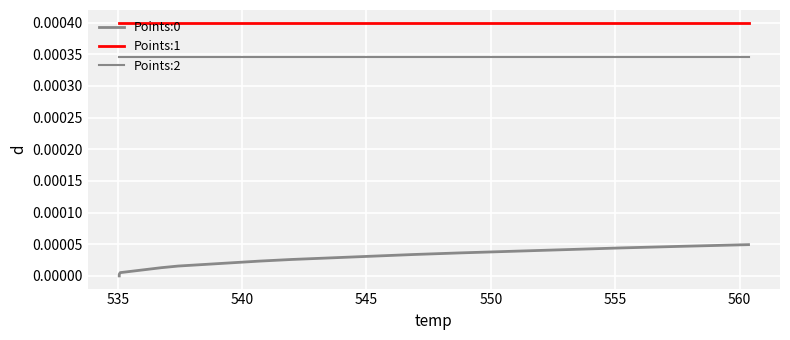

True or false: Points:0 and Points:2 cross at least once.

False